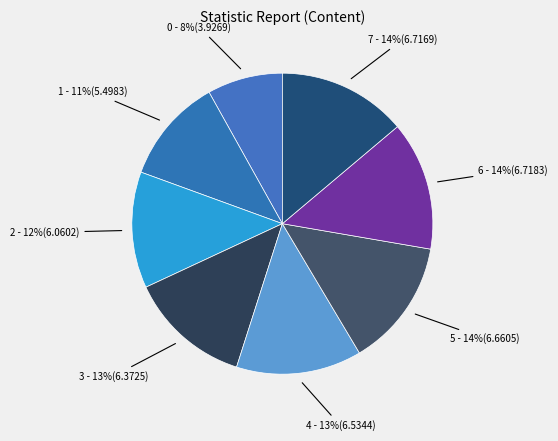

Combined, do 2 and 4 account for over 50%?

No